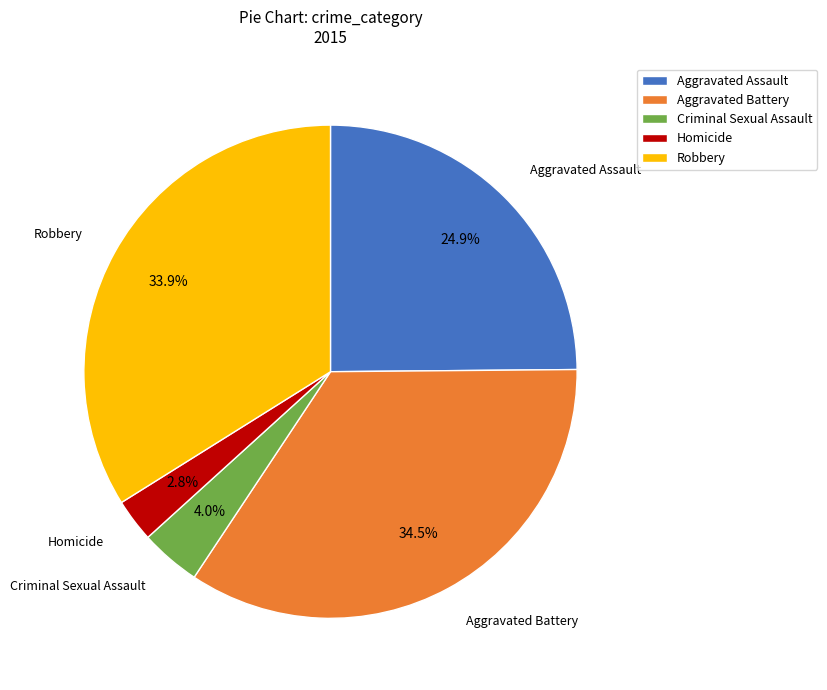

What percentage is the Aggravated Assault slice, to the nearest percent?

25%